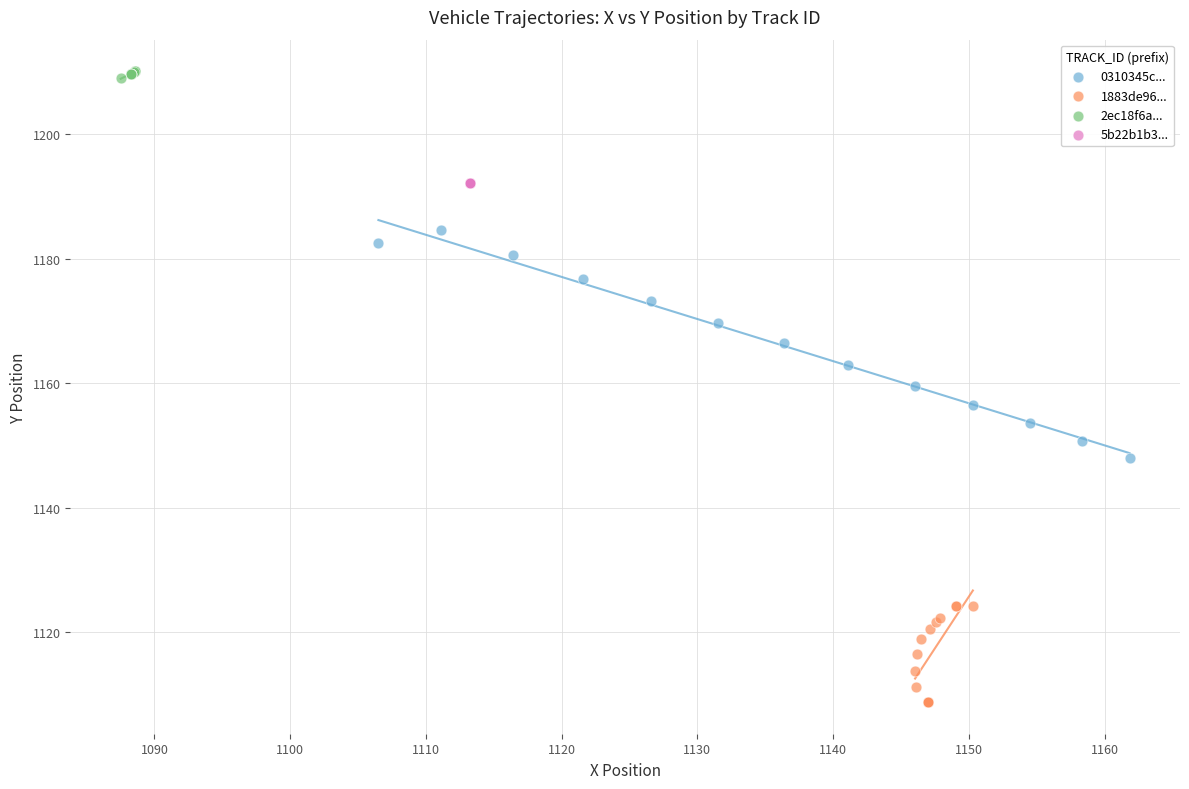

Which series reaches the minimum Y coordinate?

1883de96...